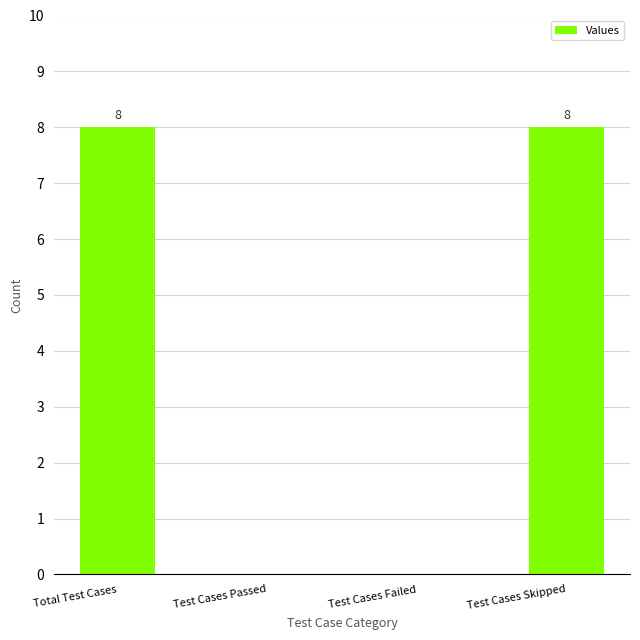

What is the change in value from Test Cases Passed to Test Cases Skipped?

+8